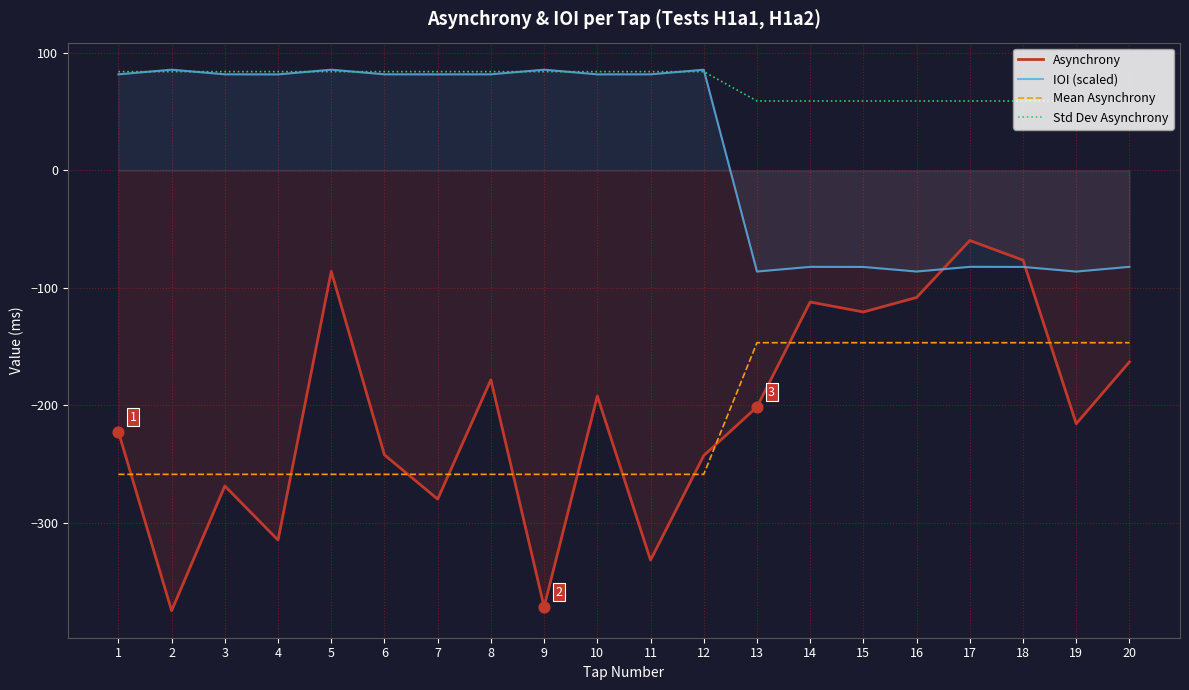

Which series contains the lowest Y value?

Asynchrony